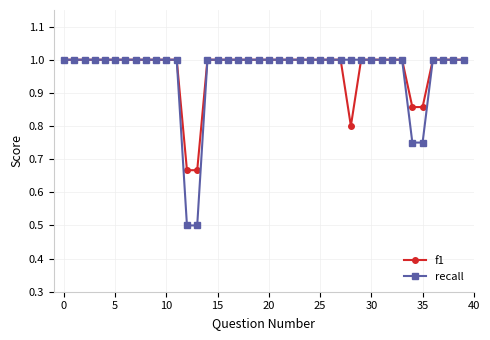

What is the minimum value for recall?

0.5